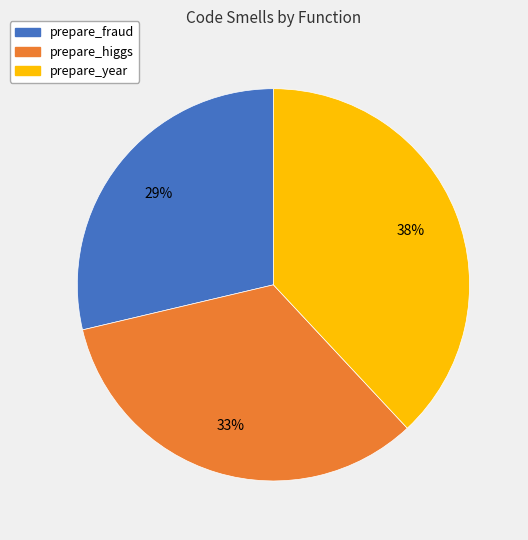

To the nearest percent, what portion does prepare_fraud represent?

29%